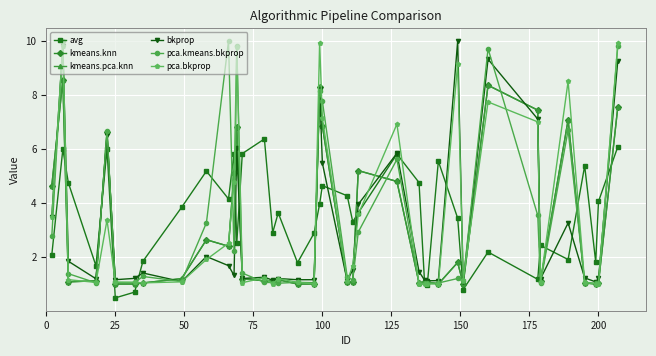

In pca.bkprop, how many points are higher than both neighbors (excluding endpoints)?

11